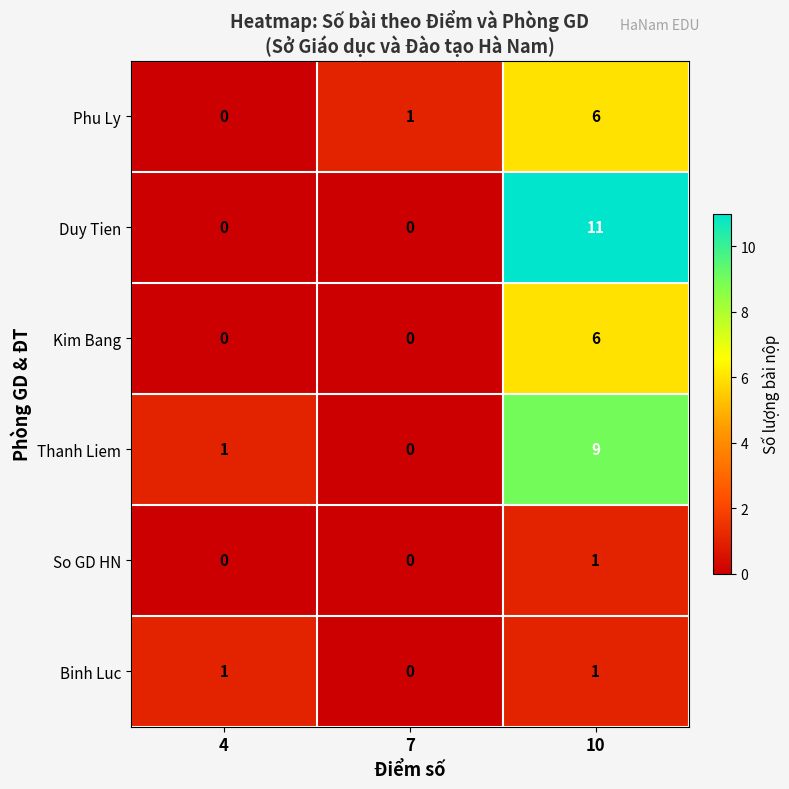

Reading left to right, list all the values displayed in this chart.

Phu Ly: 0	1	6
Duy Tien: 0	0	11
Kim Bang: 0	0	6
Thanh Liem: 1	0	9
So GD HN: 0	0	1
Binh Luc: 1	0	1